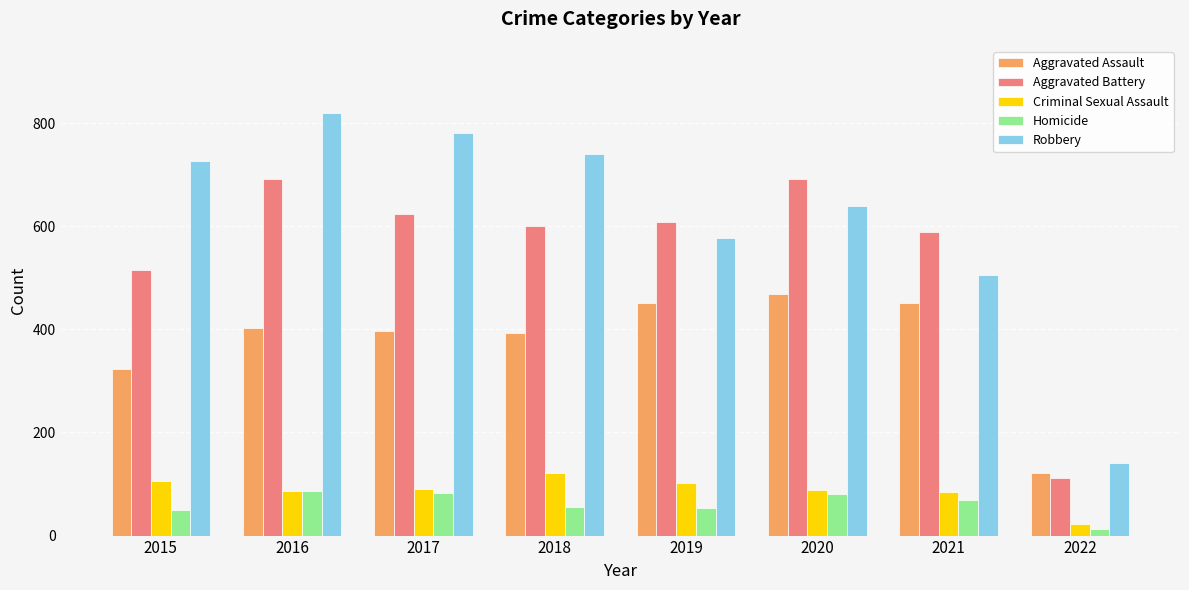

What is the value of the Aggravated Battery bar at the 3rd from the left?

623